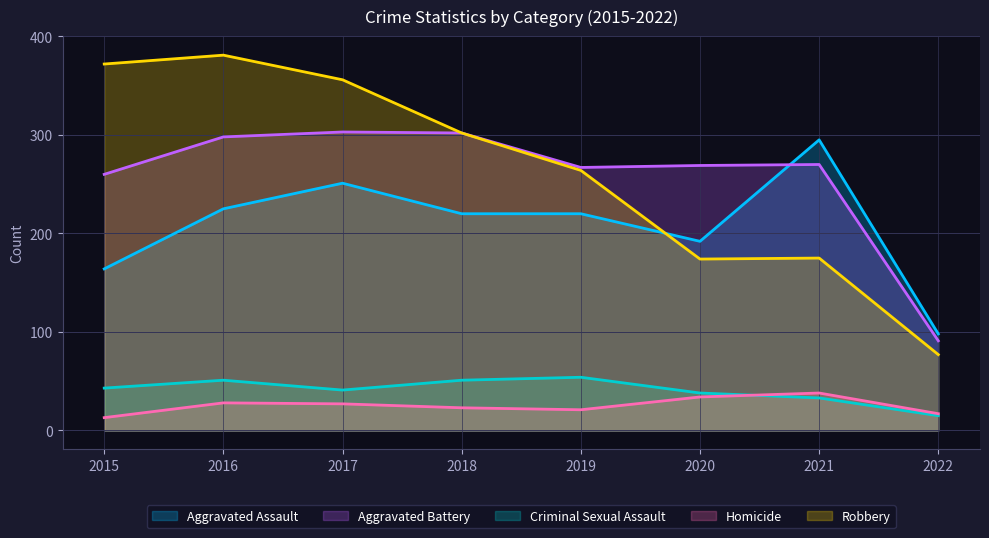

Between 2017 and 2019, which is larger?

2017